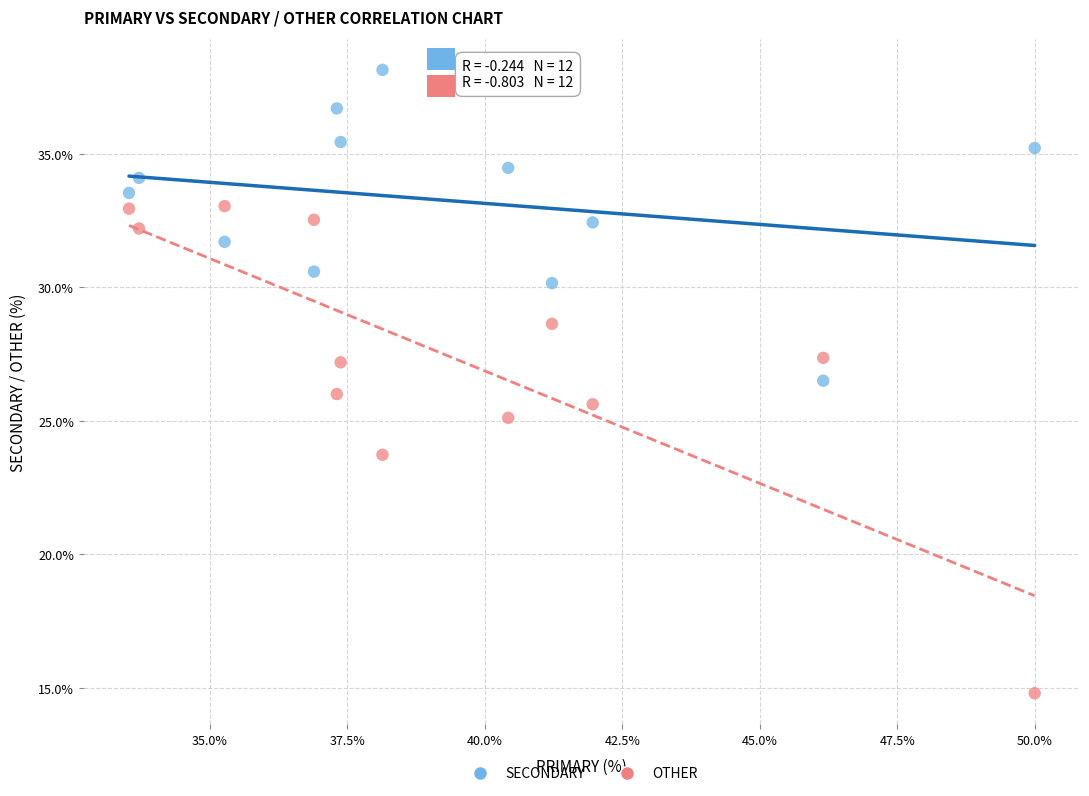

Which series contains the highest Y value?

SECONDARY